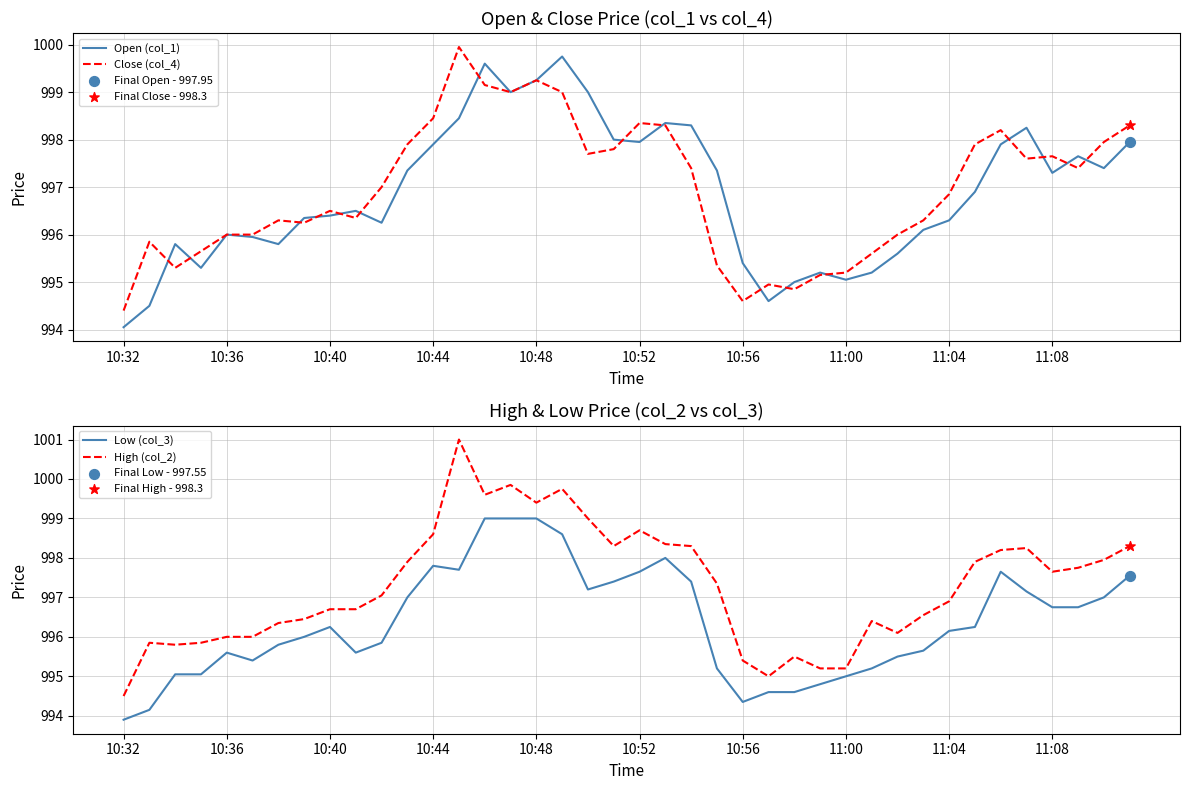

Which series has the largest total across all categories?

High (col_2)